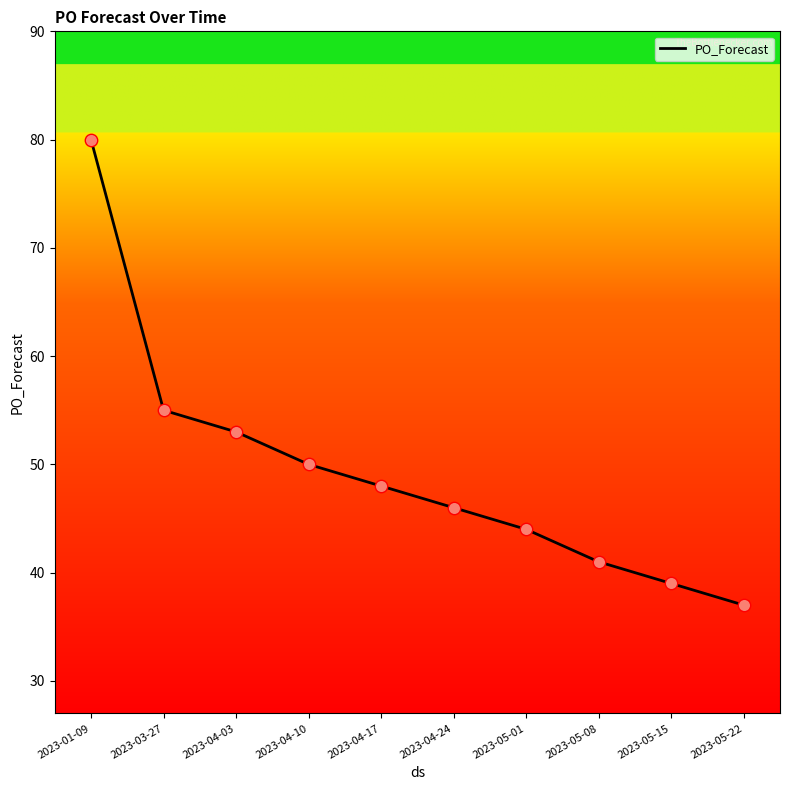

Between 2023-04-17 and 2023-04-10, which is larger?

2023-04-10